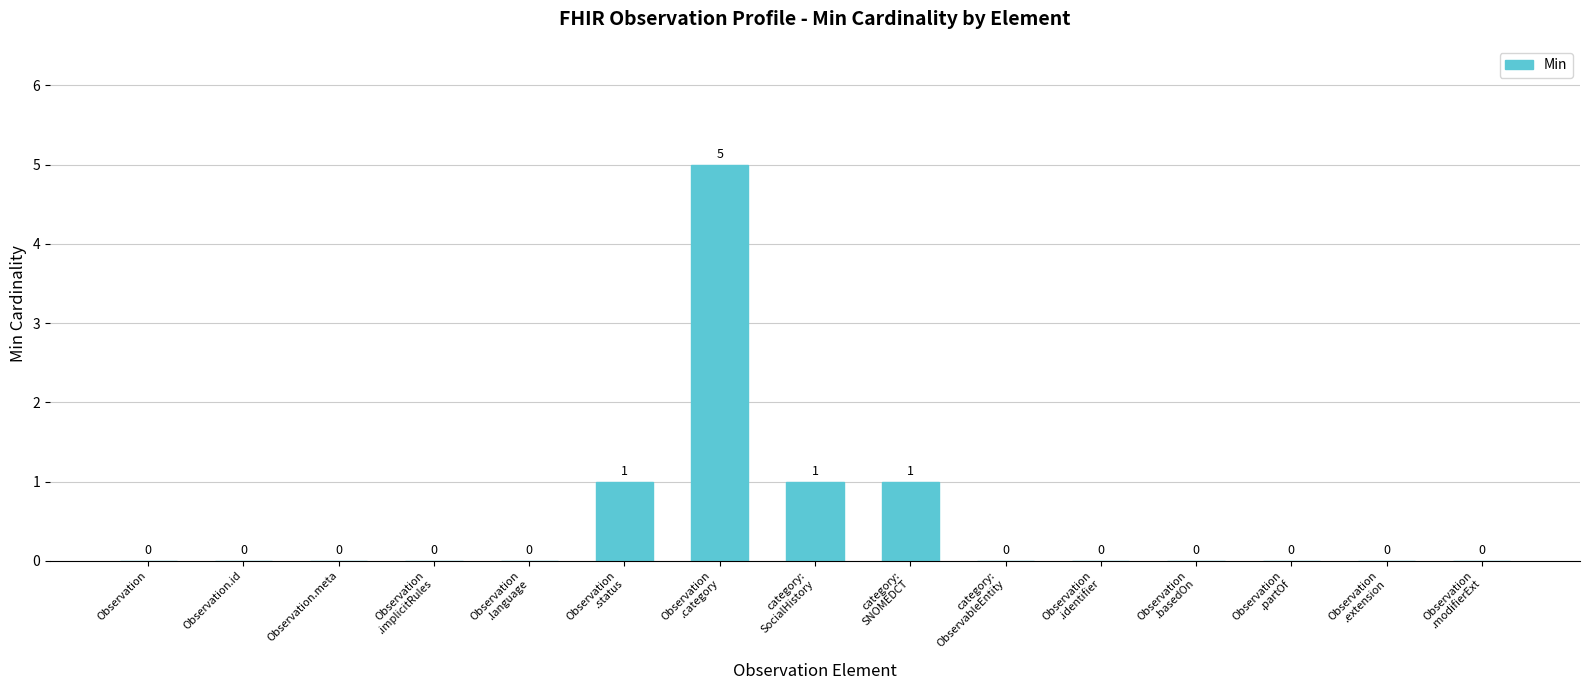

Is it true that the value at Observation.meta is 3?

False